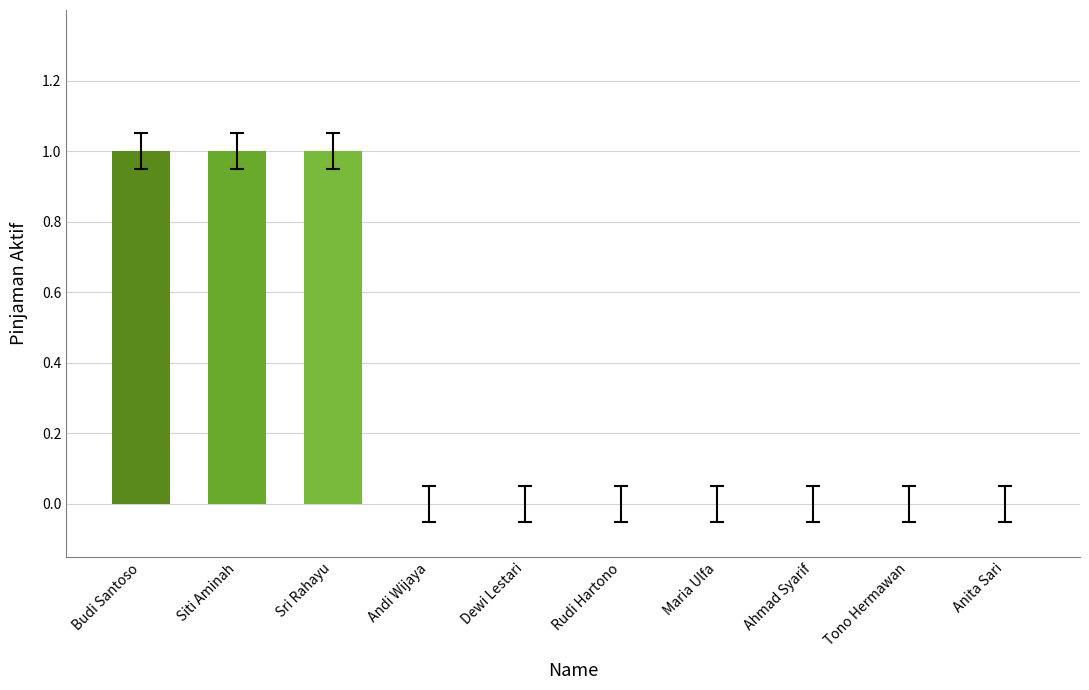

Reading left to right, transcribe all the data shown in this chart.

Budi Santoso=1	Siti Aminah=1	Sri Rahayu=1	Andi Wijaya=0	Dewi Lestari=0	Rudi Hartono=0	Maria Ulfa=0	Ahmad Syarif=0	Tono Hermawan=0	Anita Sari=0